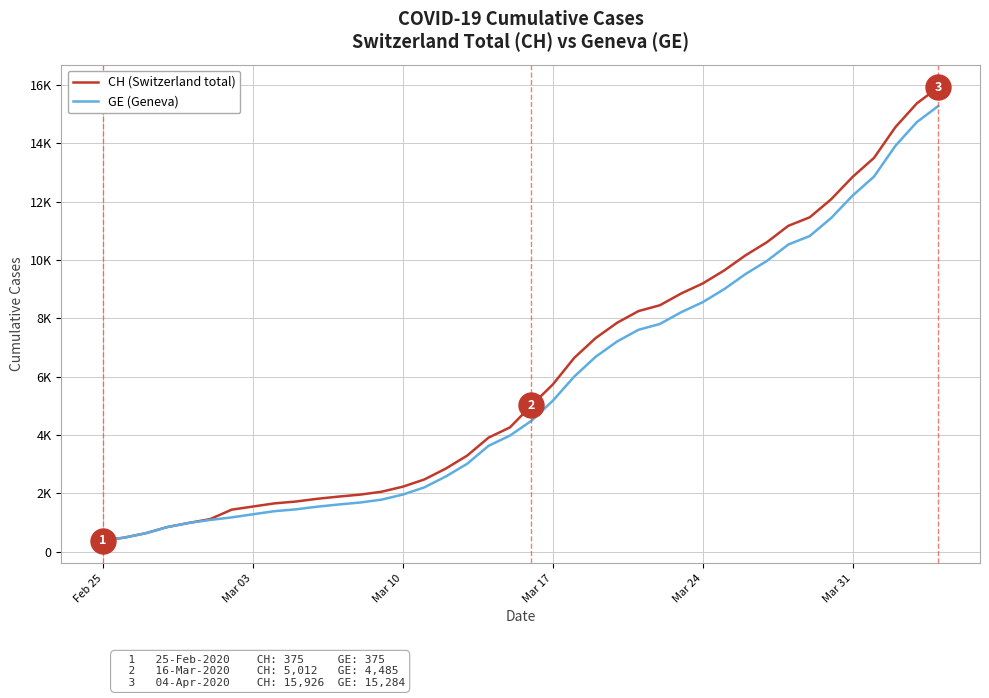

Does the chart have visible grid lines?

Yes